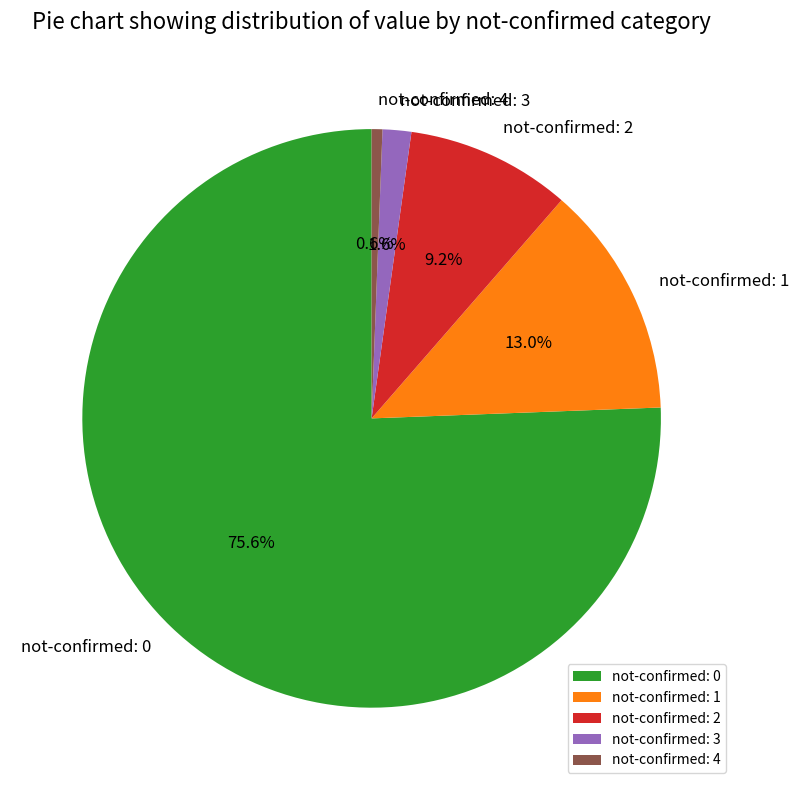

Count the number of slices in the pie.

5